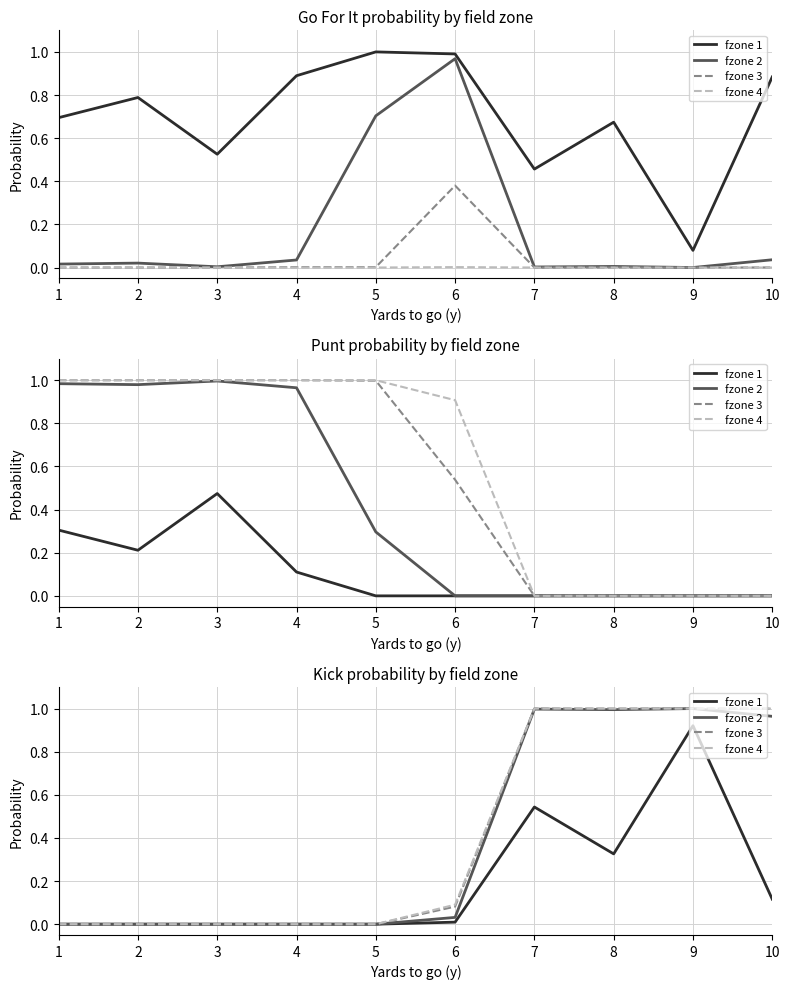

At which label does fzone 2 reach its minimum?

1